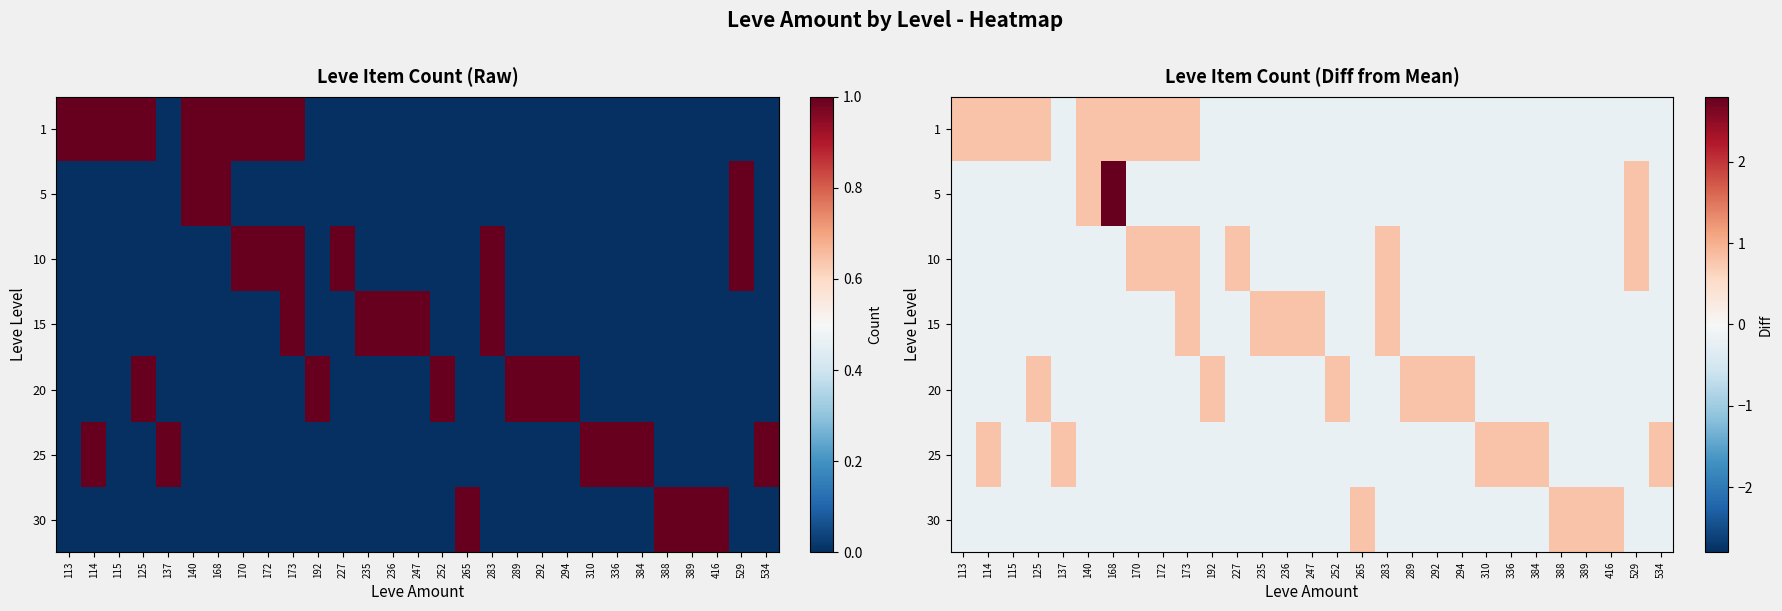

What is the smallest value displayed?

-0.2